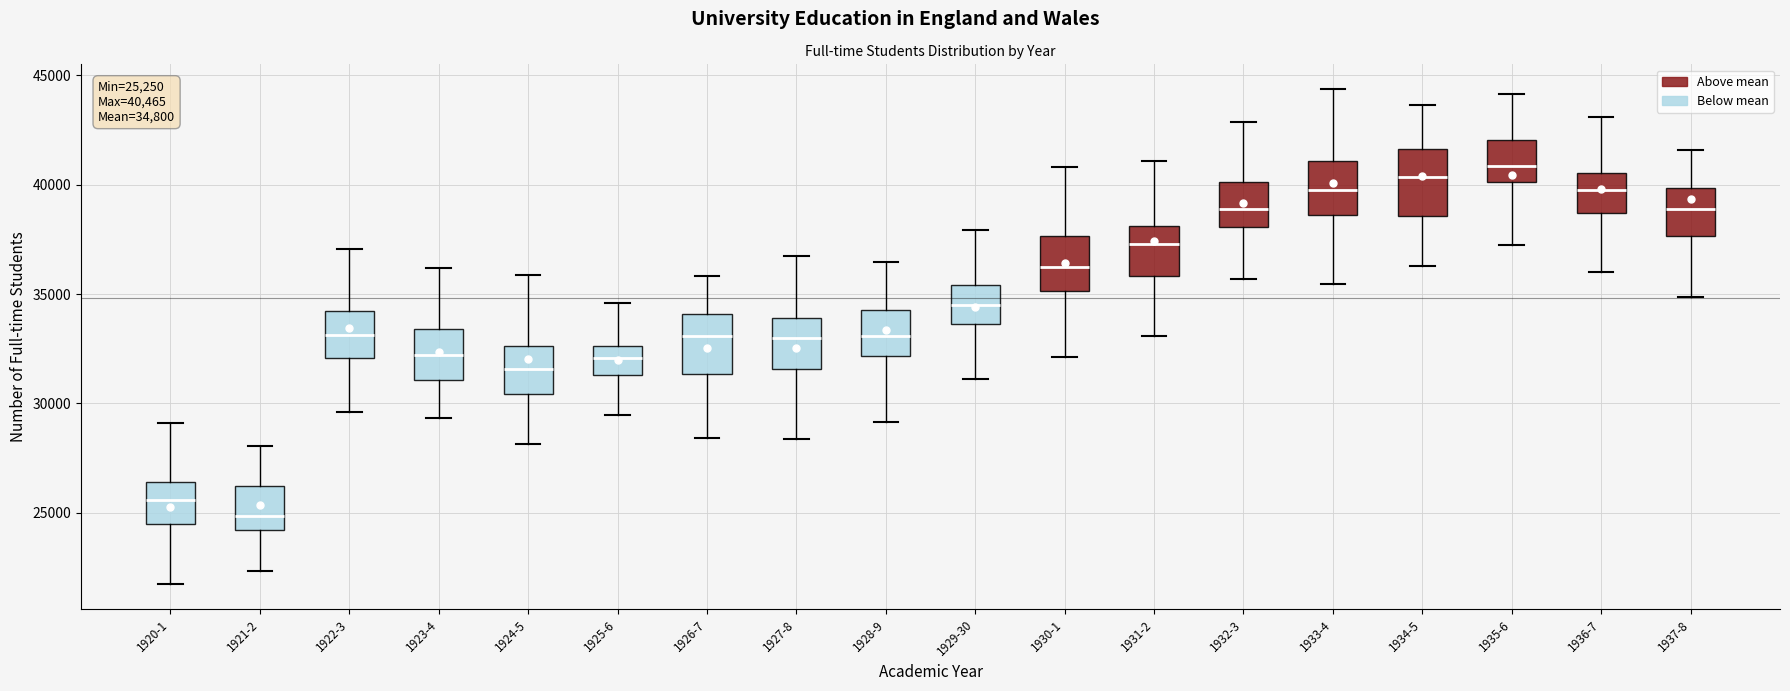

Which box has the highest median line?

1935-6